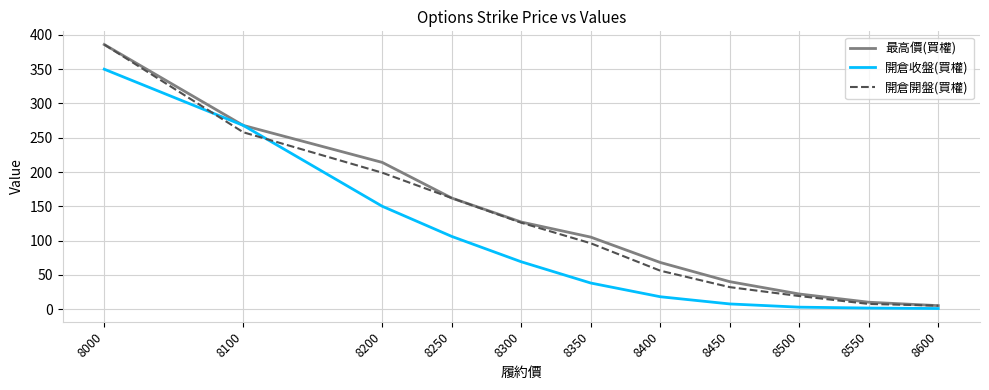

What is the spread (max minus min) of values at 8000?

36.0